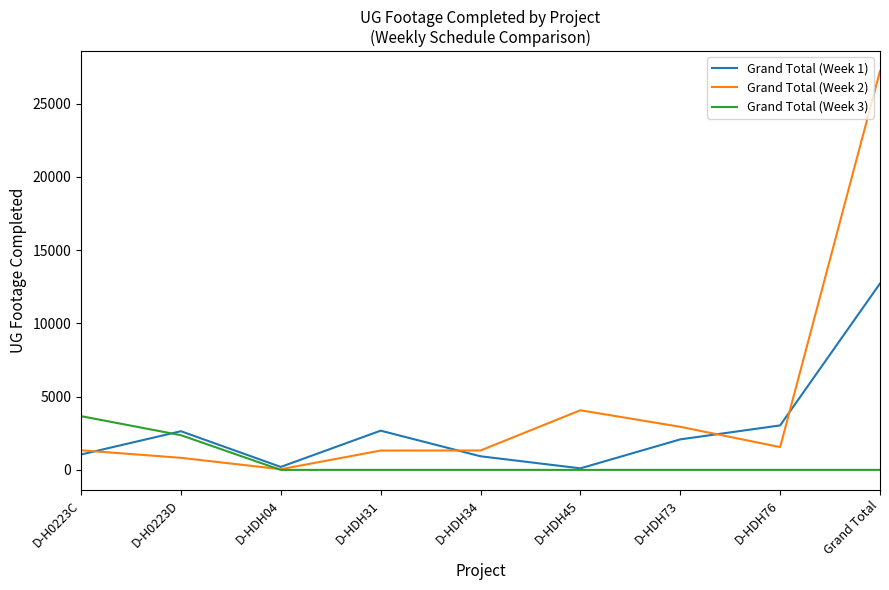

In Grand Total (Week 2), how many points are lower than both neighbors (excluding endpoints)?

2